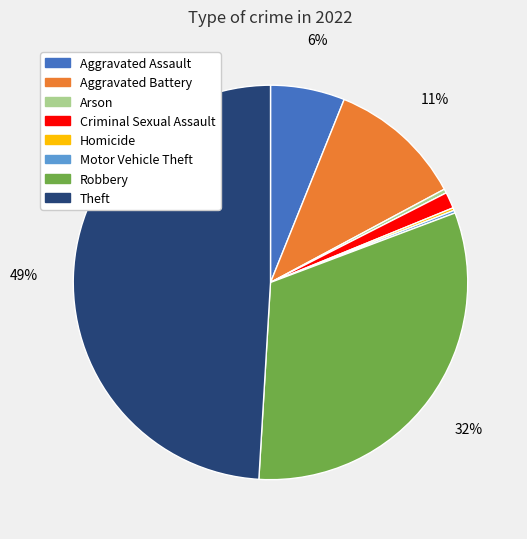

Is it true that Aggravated Assault is 6% of the pie?

True